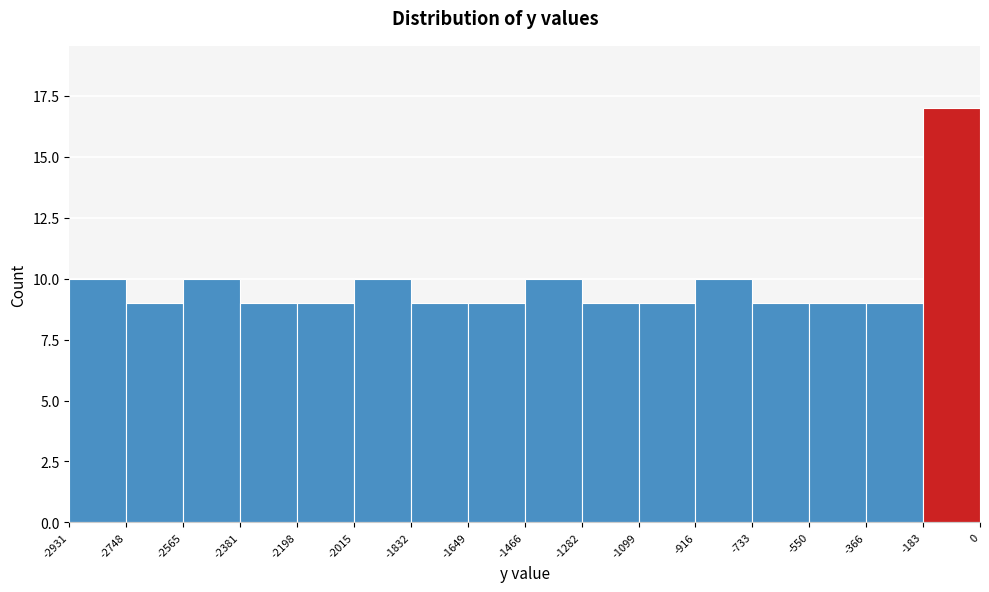

Reading left to right, list every bar in this chart as the range it spans on the x-axis followed by its height. The values are not printed on the chart, so give them approximately, as read against the axis.

-2931 to -2748: 10
-2748 to -2565: 9
-2565 to -2381: 10
-2381 to -2198: 9
-2198 to -2015: 9
-2015 to -1832: 10
-1832 to -1649: 9
-1649 to -1466: 9
-1466 to -1282: 10
-1282 to -1099: 9
-1099 to -916: 9
-916 to -733: 10
-733 to -550: 9
-550 to -366: 9
-366 to -183: 9
-183 to 0: 17